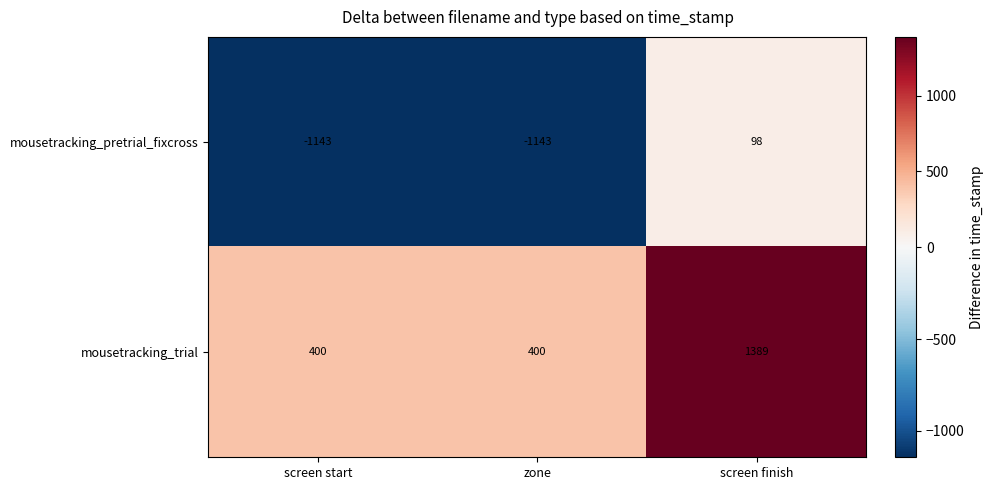

Rank the series at screen start from highest to lowest value.

mousetracking_trial, mousetracking_pretrial_fixcross